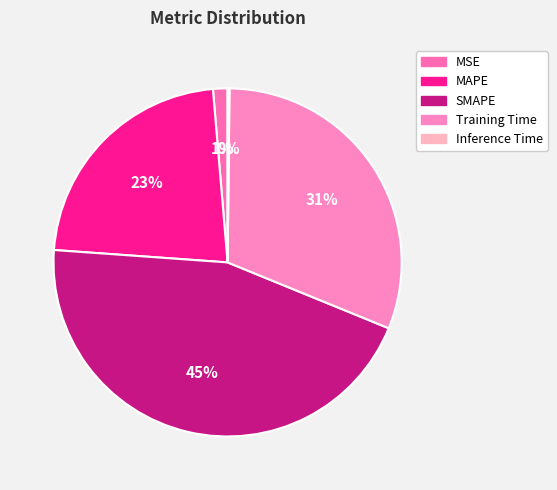

To the nearest percent, what is the difference between the MAPE and Inference Time slice percentages?

22%